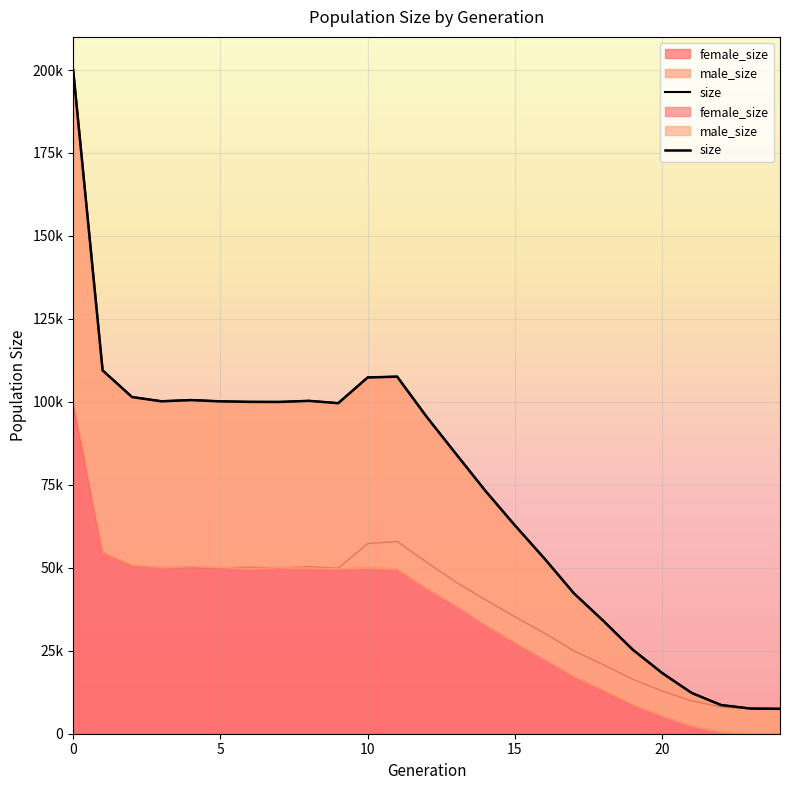

How many interior local peaks (higher than both neighbors) does the data have?

3